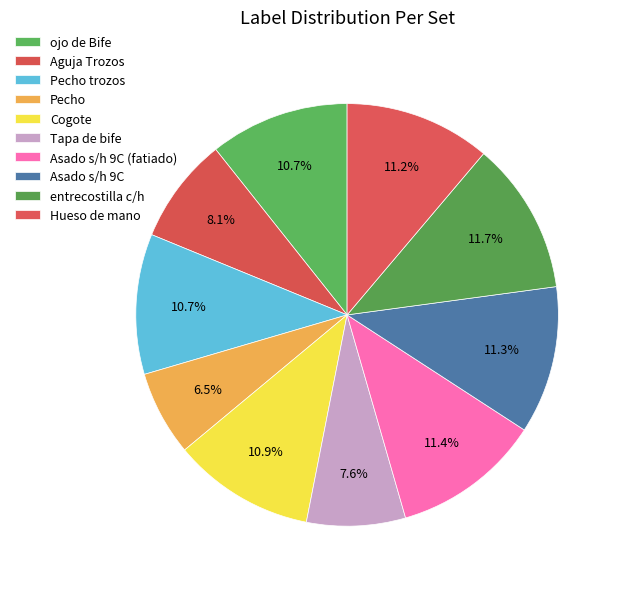

Count the number of slices in the pie.

10